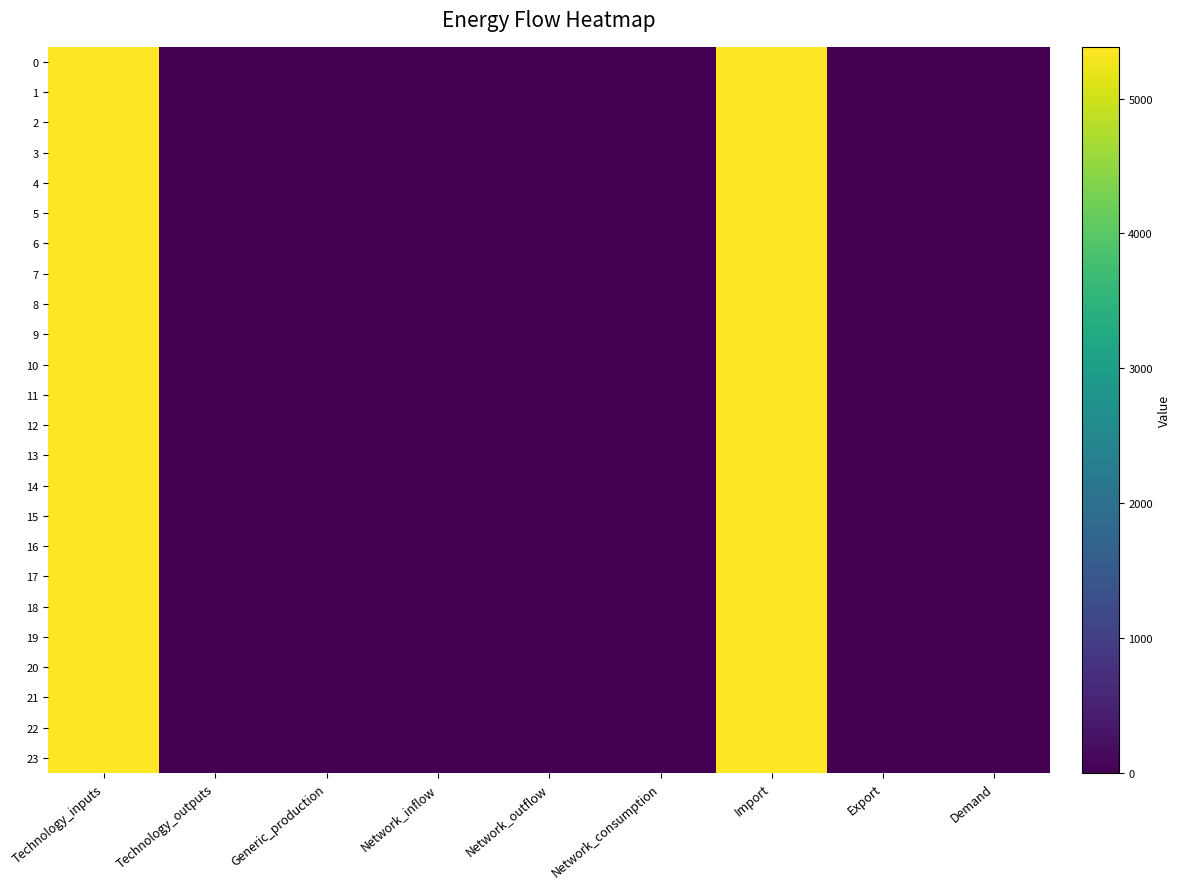

Rank the series at Generic_production from lowest to highest value.

0, 1, 2, 3, 4, 5, 6, 7, 8, 9, 10, 11, 12, 13, 14, 15, 16, 17, 18, 19, 20, 21, 22, 23